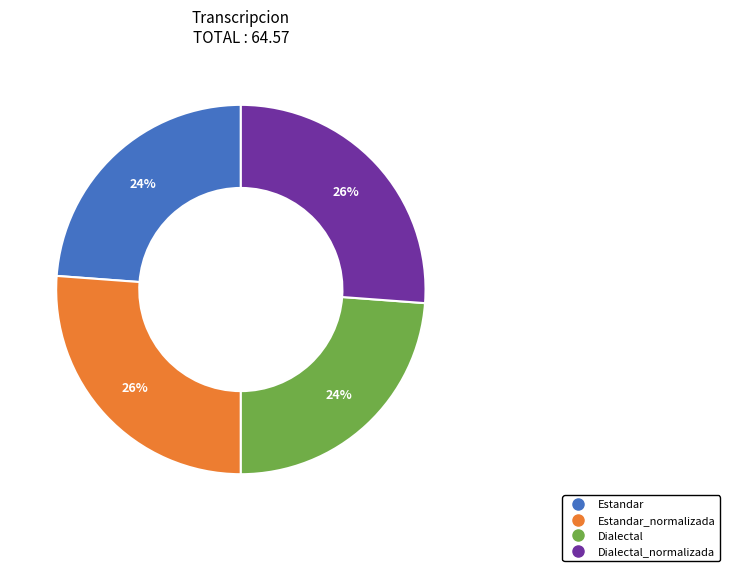

Is there any slice that represents more than half of the pie?

No